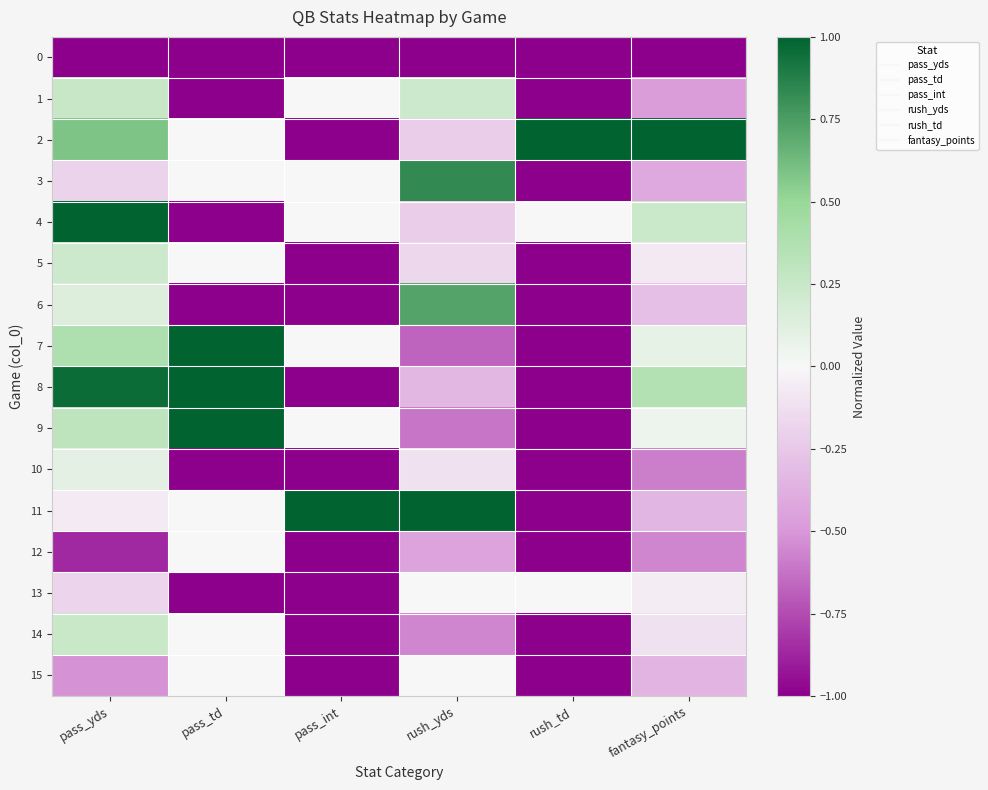

Rank the series at pass_yds from highest to lowest value.

4, 8, 2, 7, 9, 1, 14, 5, 6, 10, 11, 13, 3, 15, 12, 0